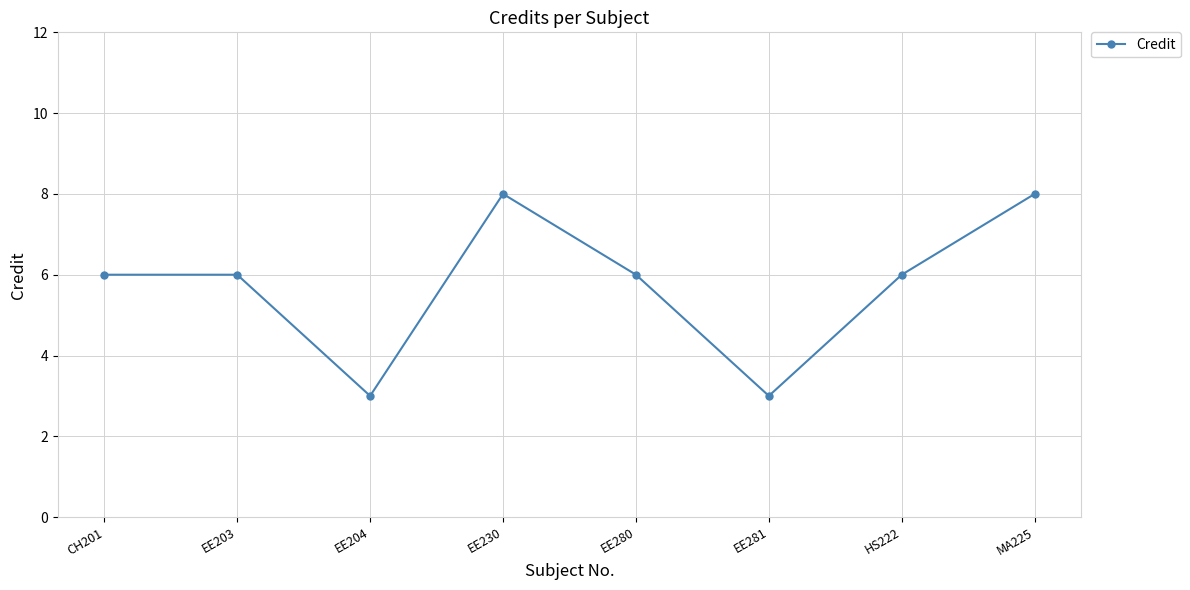

What is the sum of all values?

46